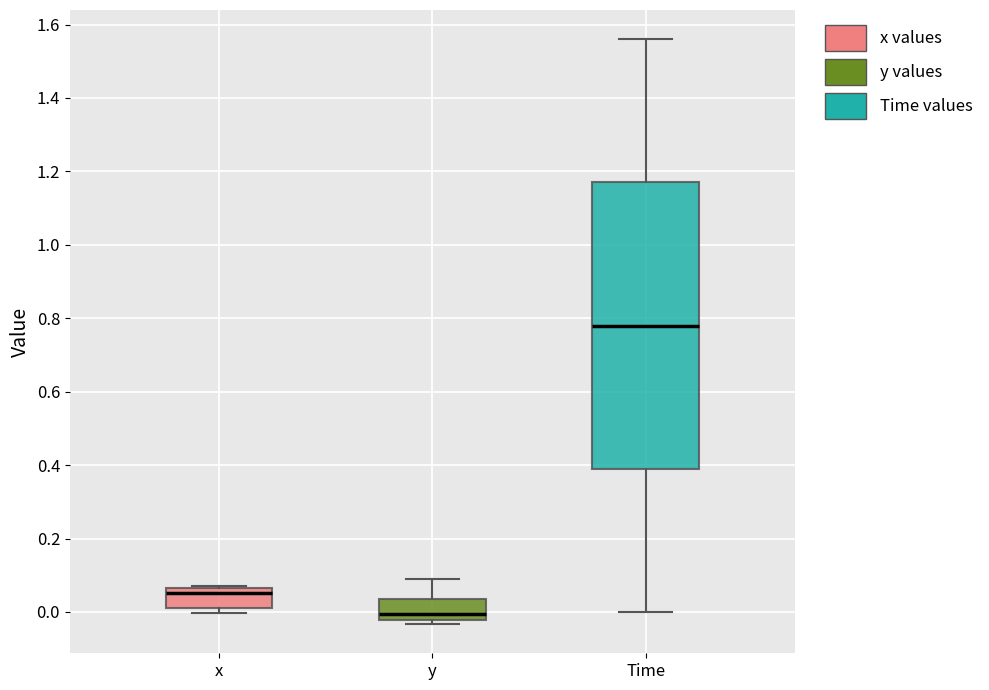

Reading left to right, transcribe this box plot: for each box, give where its median line is, the range the box spans, and where its two whiskers end, as read against the y-axis. The values are not printed on the chart, so give them approximately, as read against the axis.

x: median 0.06 (just below the box's upper edge), box 0.02 to 0.06, whiskers 0.00 to 0.06
y: median 0.00, box -0.02 to 0.04, whiskers -0.04 to 0.10
Time: median 0.78, box 0.40 to 1.18, whiskers 0.00 to 1.56